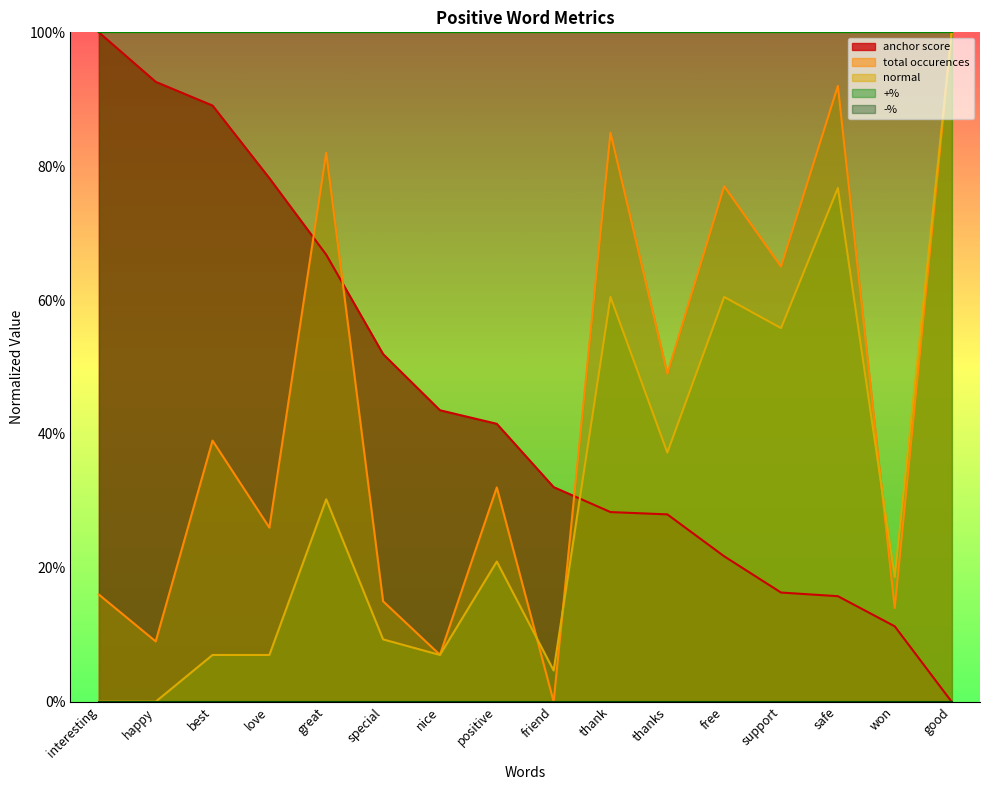

True or false: anchor score and normal intersect in this chart.

True